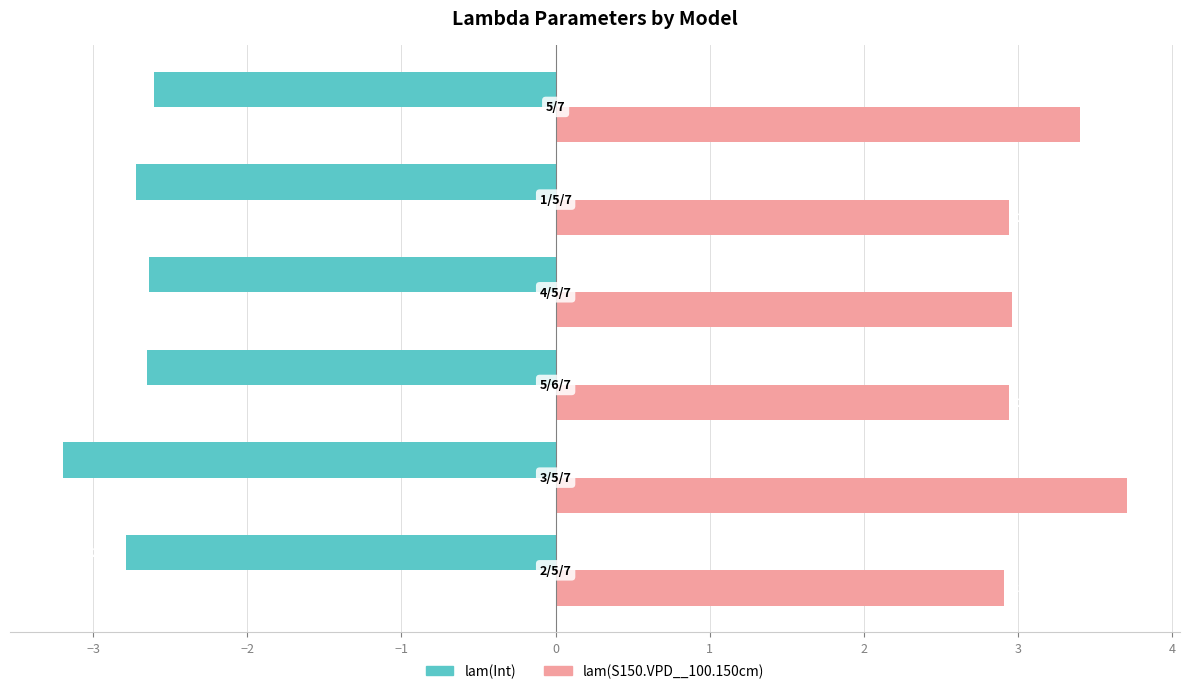

Which series has the widest spread of values?

lam(S150.VPD__100.150cm)